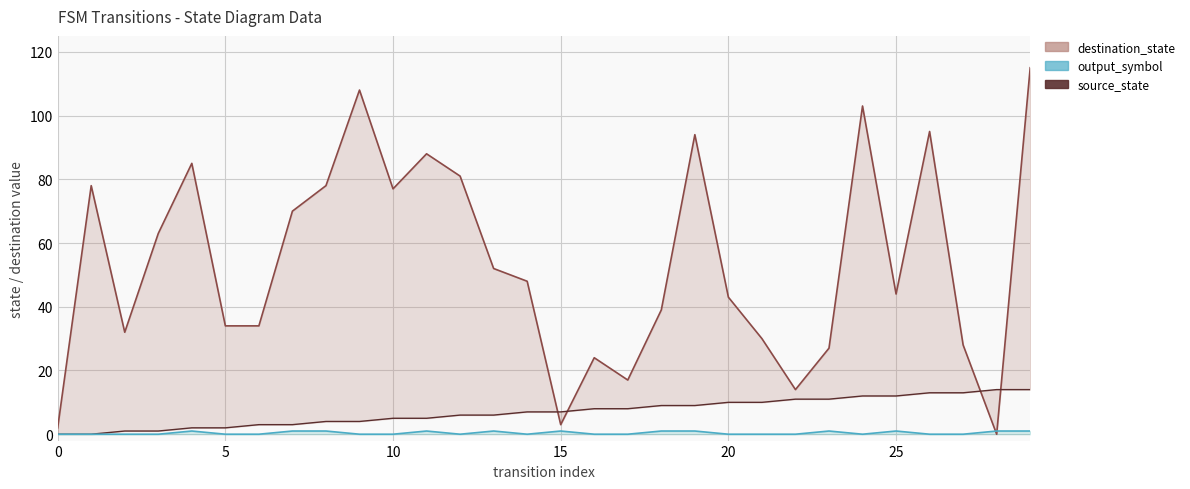

Is it true that source_state_line equals 4 at 7?

False